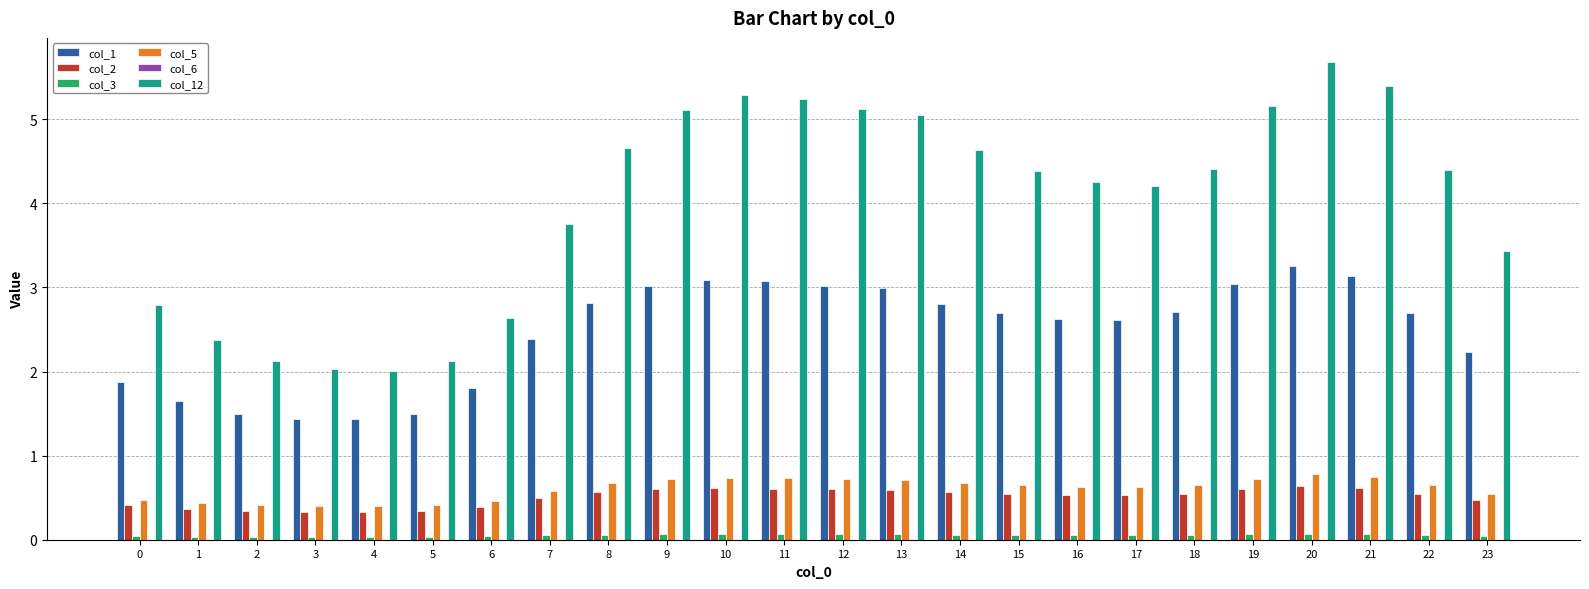

Which series has the largest total across all categories?

col_12